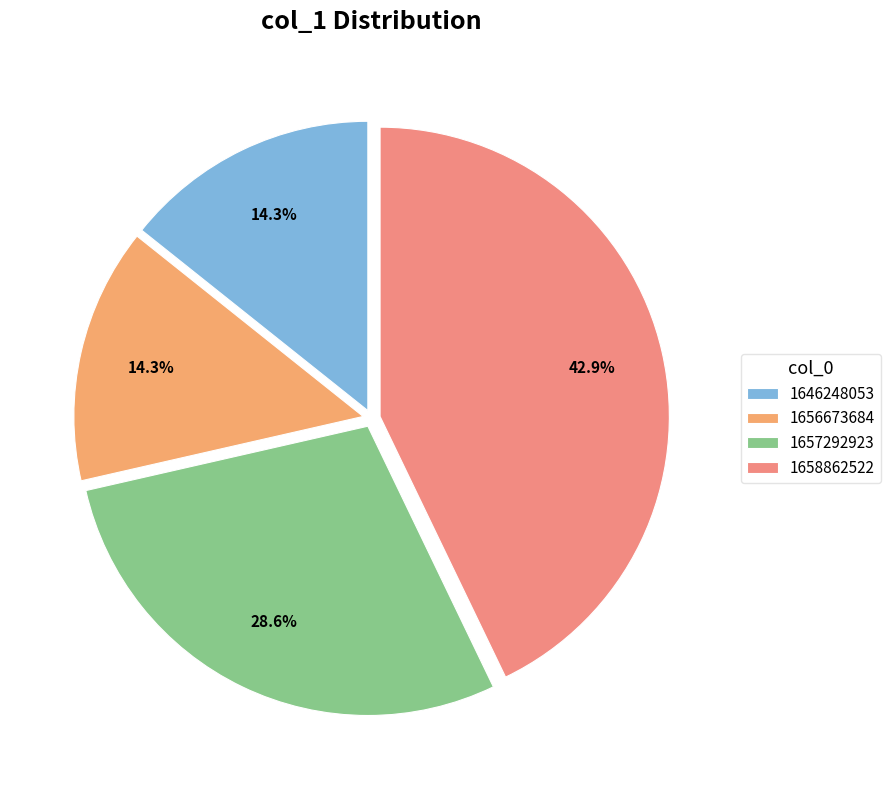

Is 1656673684 the majority of the pie?

No